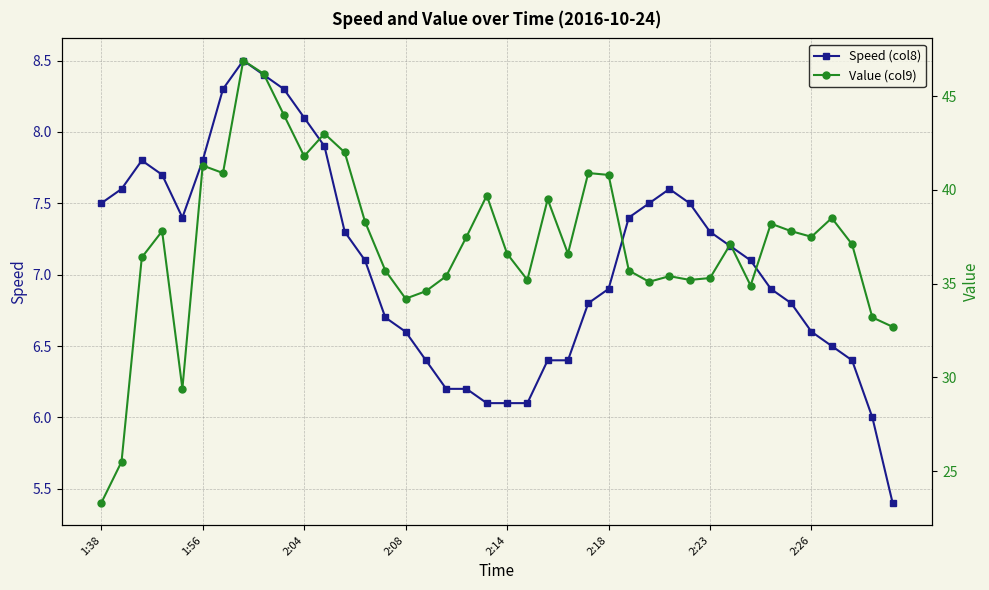

How many categories are shown in the chart?

40